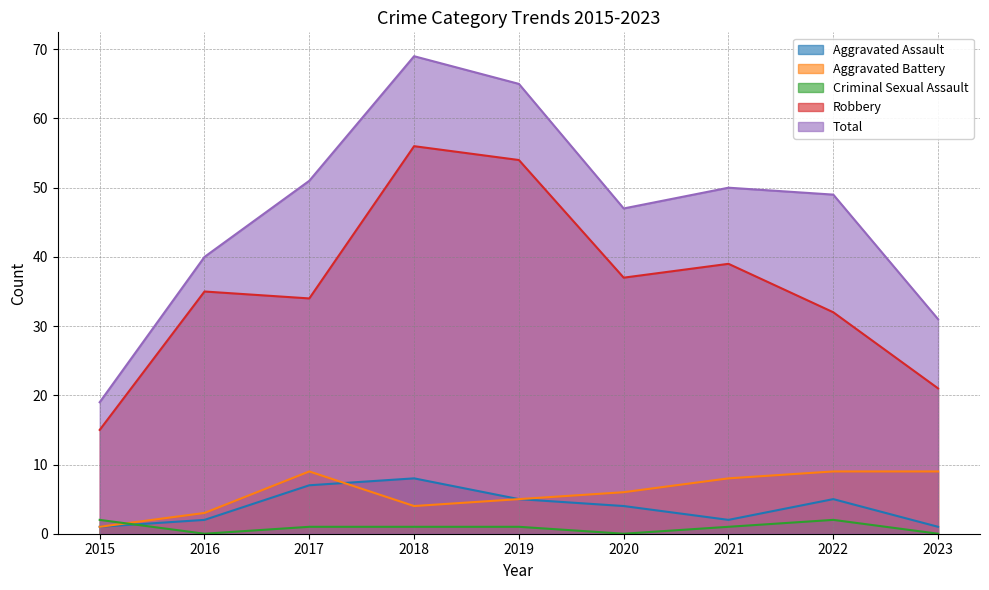

Which series has the largest range (max minus min)?

Total